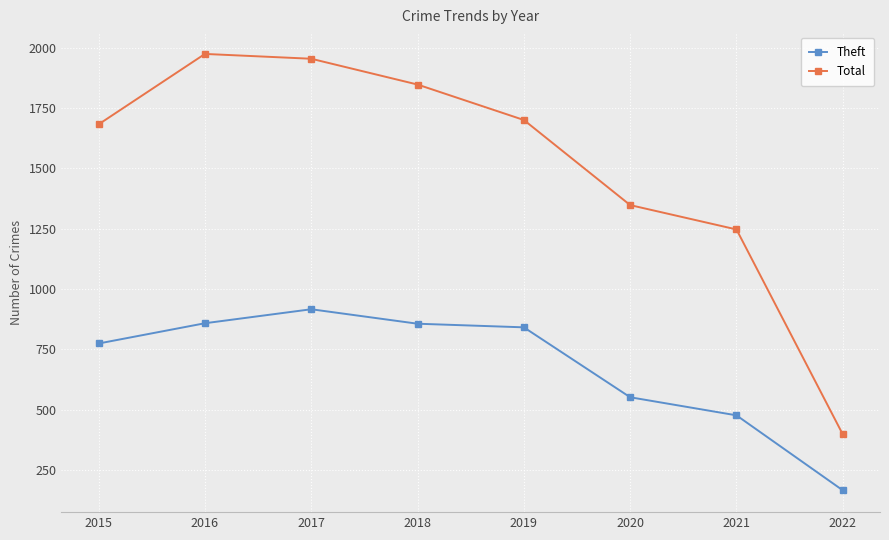

Which series changed the most between 2019 and 2022?

Total